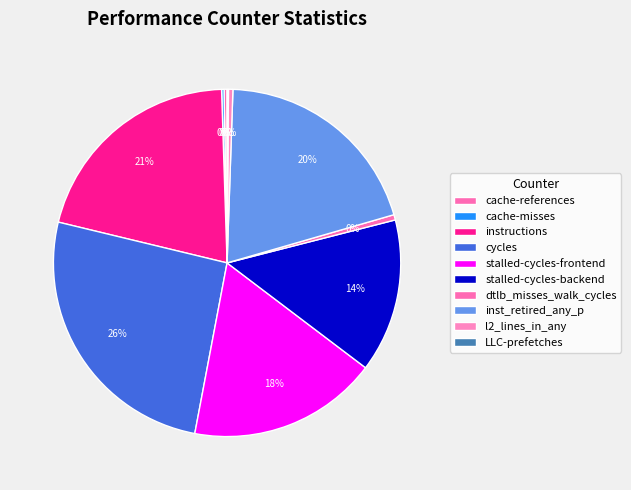

What is the total percentage of dtlb_misses_walk_cycles and cache-misses?

0.7%